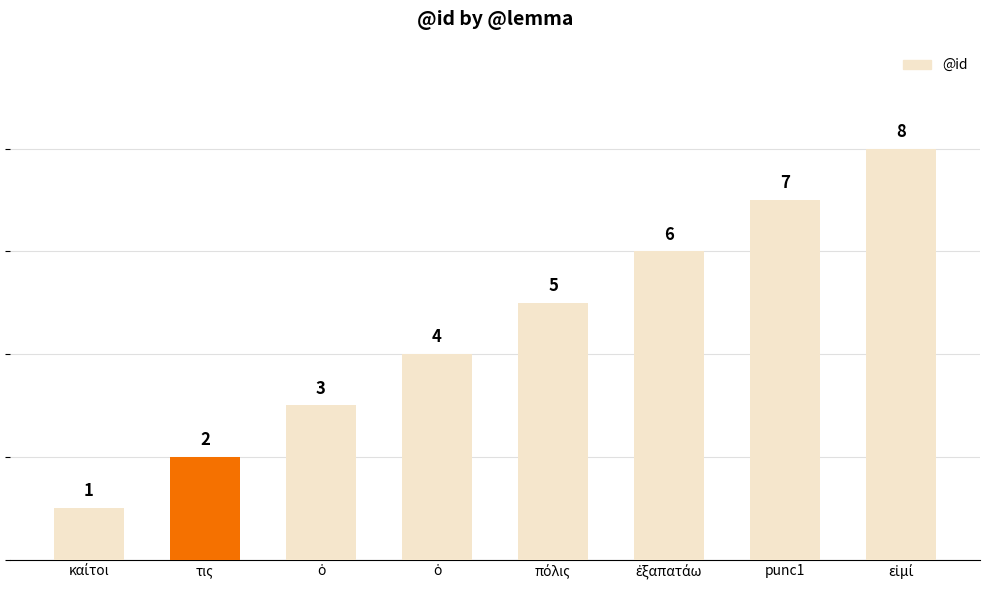

Where does the data first go above 5?

ἐξαπατάω